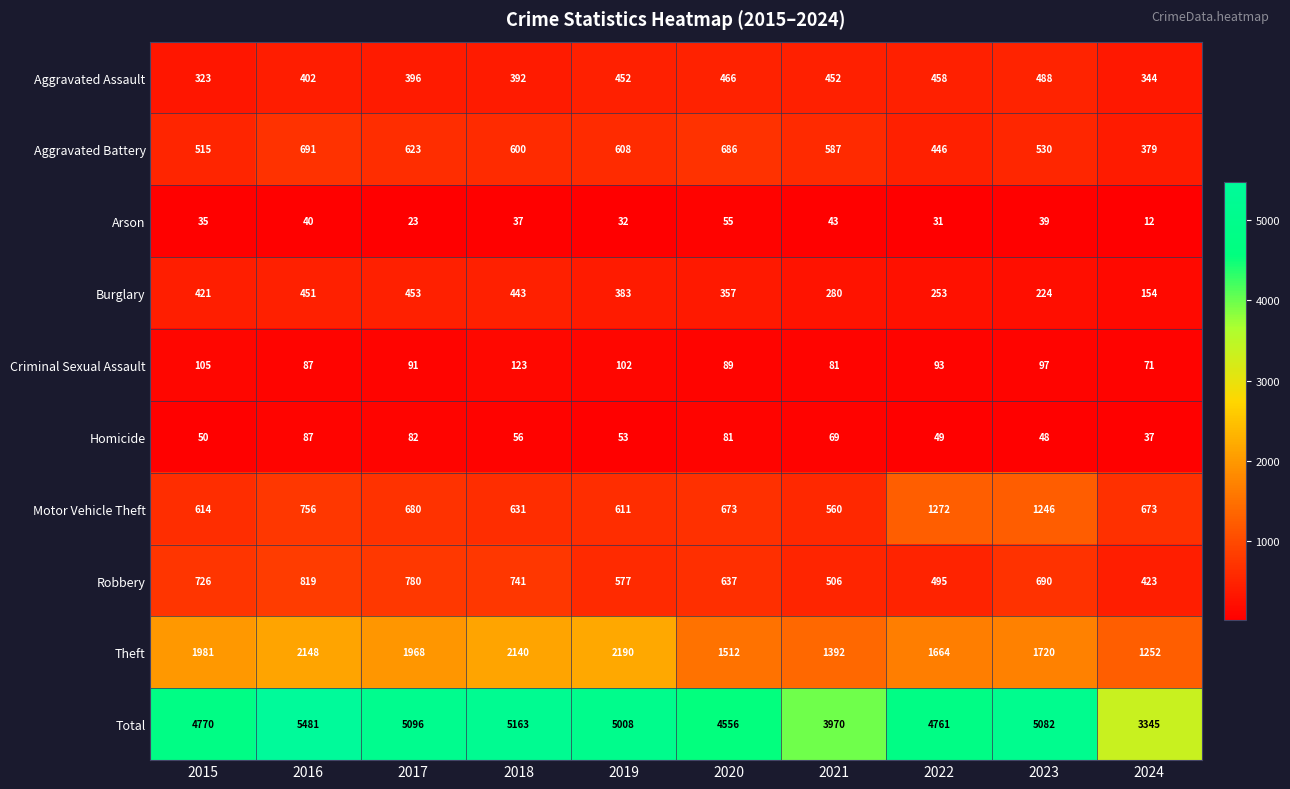

What is the difference between the maximum and minimum values in the Aggravated Assault series?

165